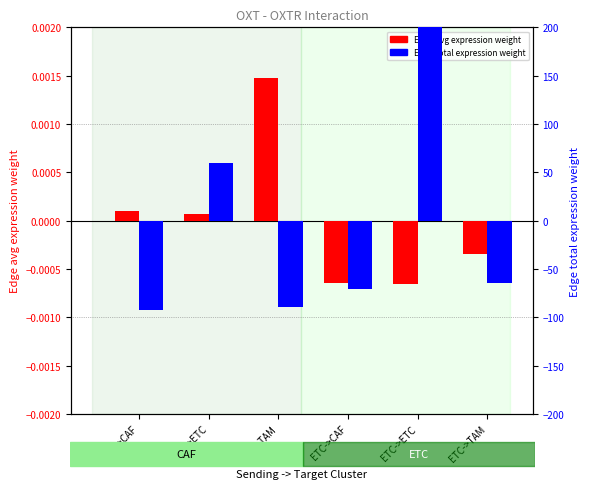

Which has a higher value, CAF->TAM or CAF->CAF?

CAF->TAM